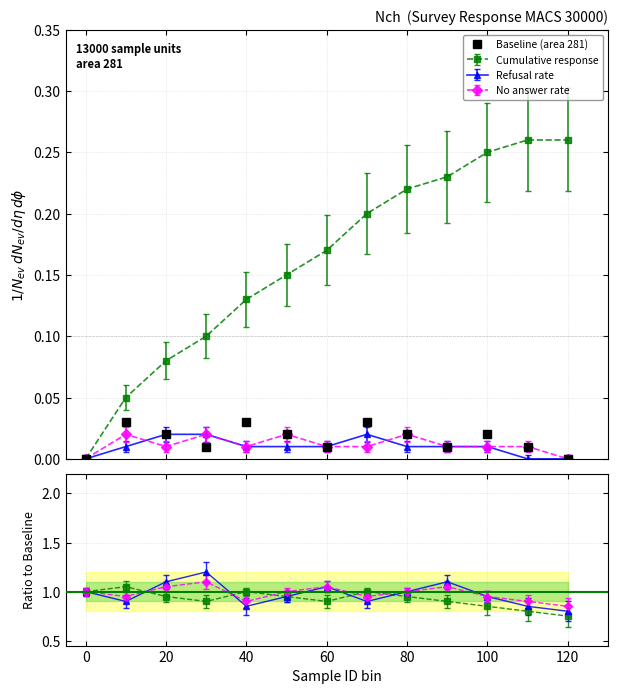

Where is the first local minimum?

40